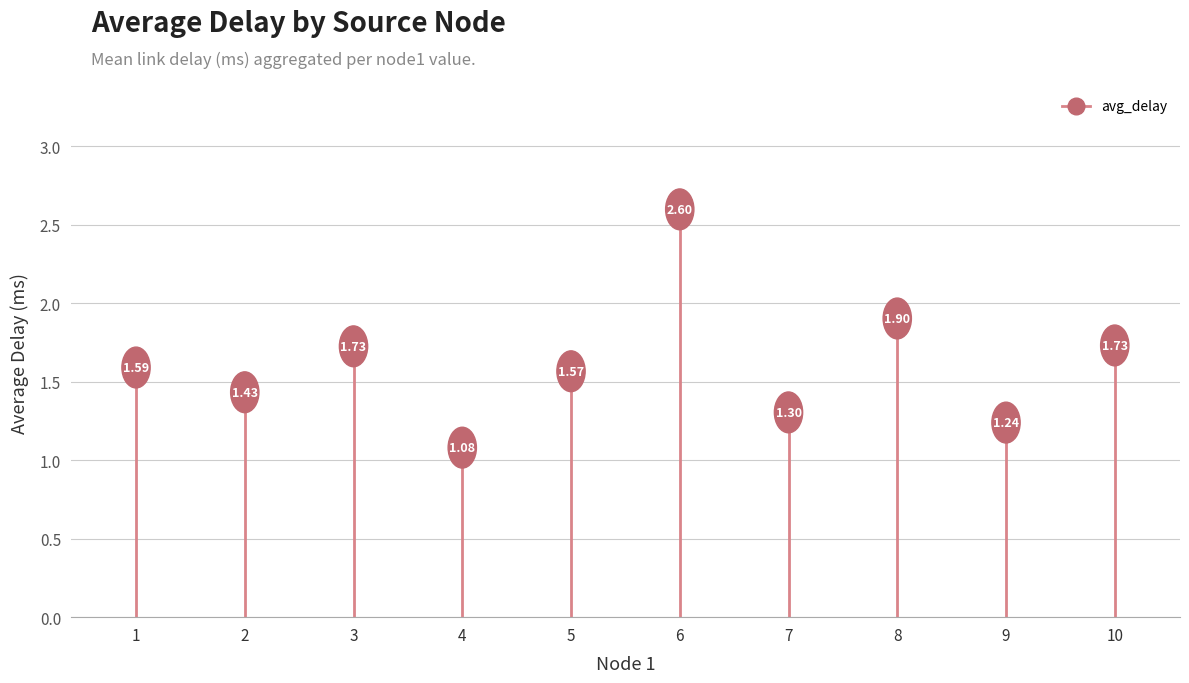

List the labels in order of value, largest first.

6, 8, 10, 3, 1, 5, 2, 7, 9, 4